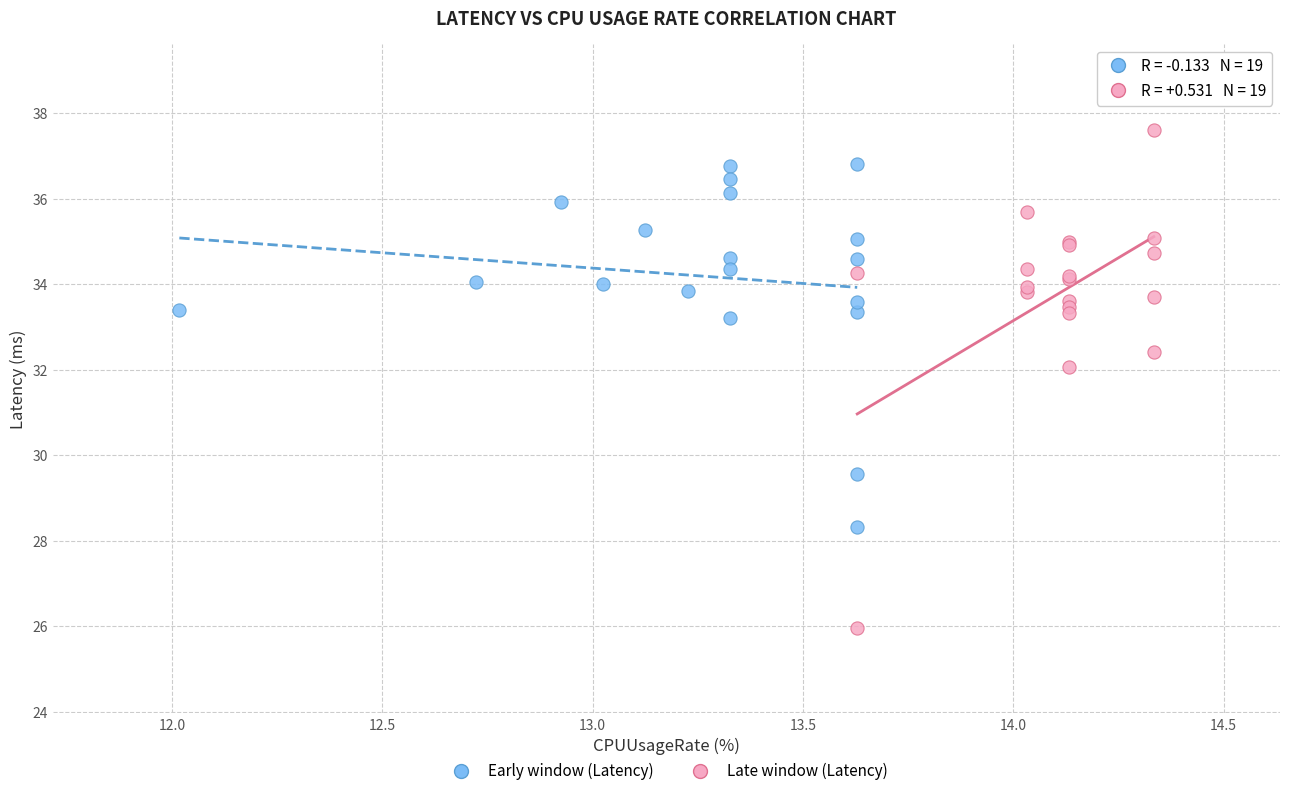

What are all the series names shown in the legend?

Early window (Latency), Late window (Latency)